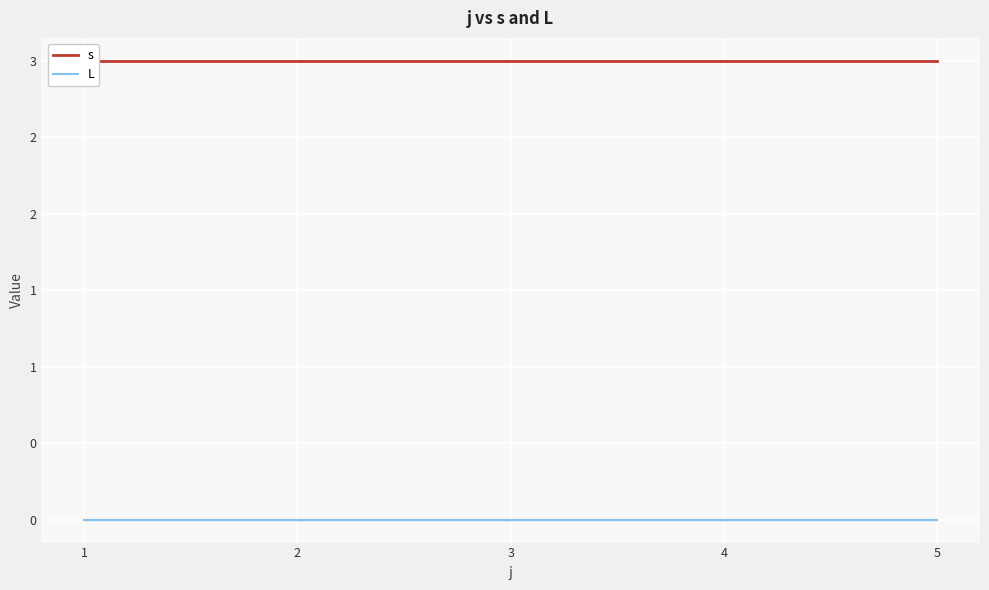

Which category has the lowest value across all series?

1